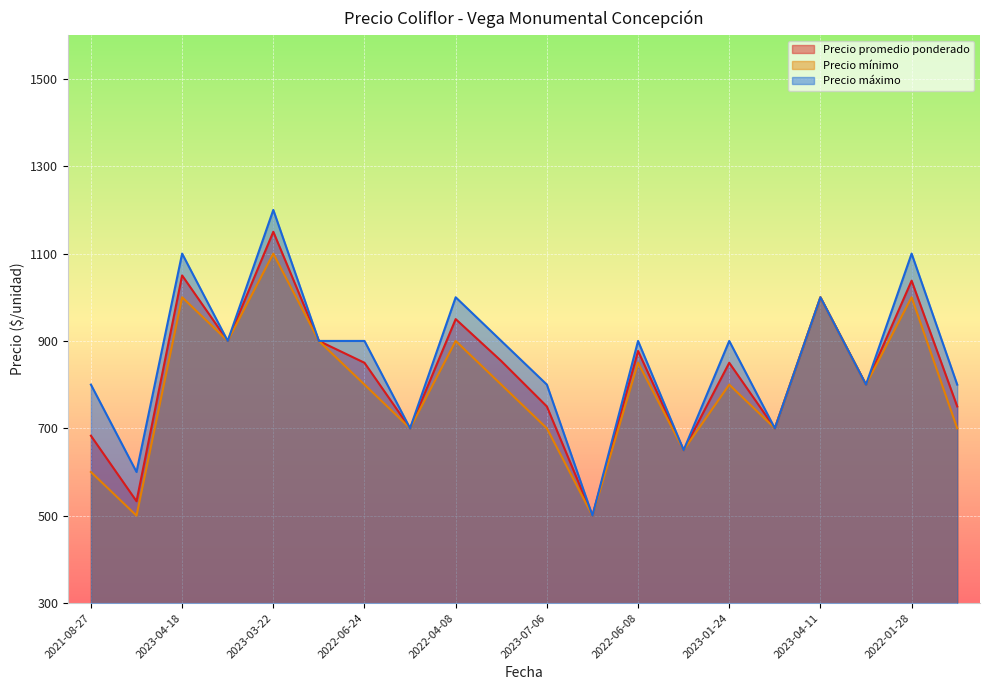

Where is the first local maximum for Precio mínimo?

2023-04-18